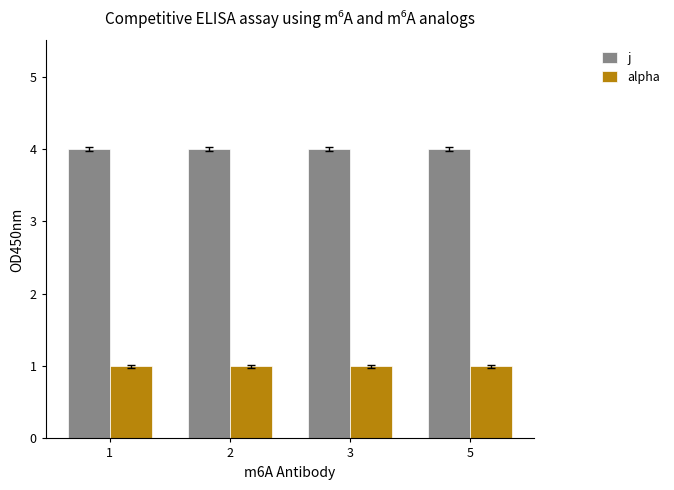

How many series are shown in this chart?

2